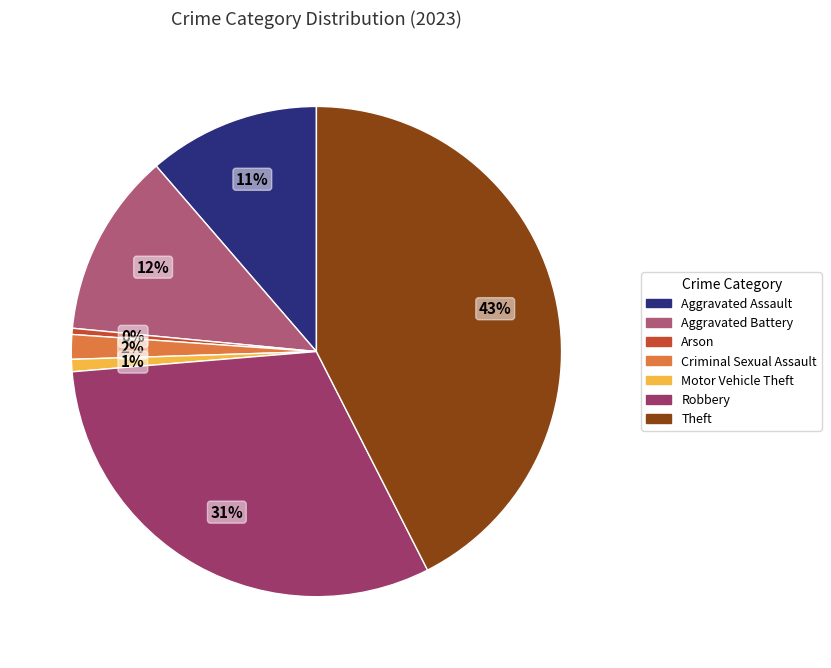

To the nearest percent, what is the difference between the Theft and Motor Vehicle Theft slice percentages?

42%